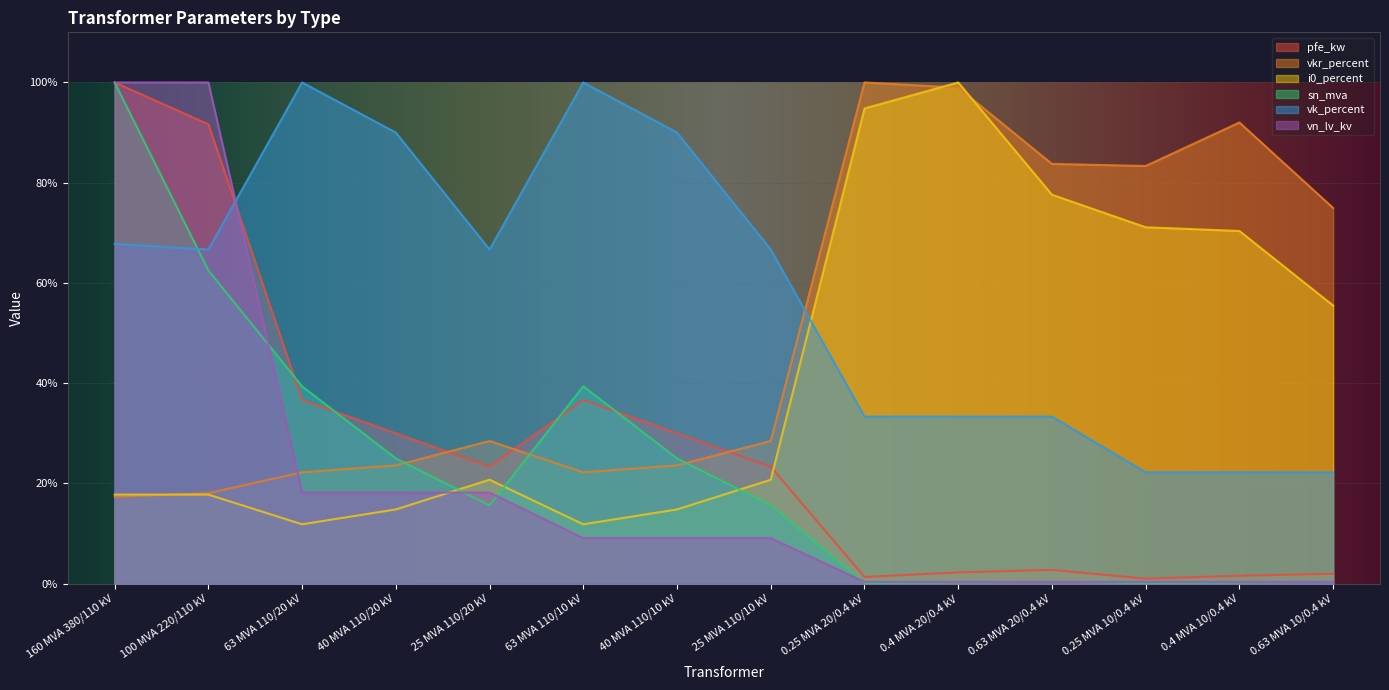

Where does the vn_lv_kv series first go above 9?

160 MVA 380/110 kV